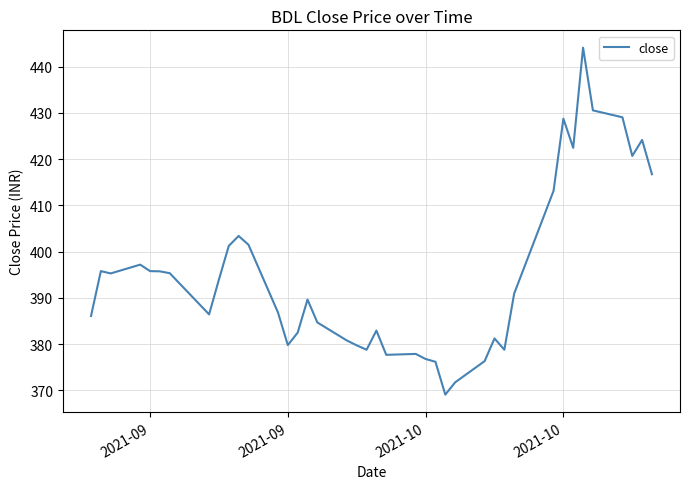

What is the smallest value displayed?

369.1